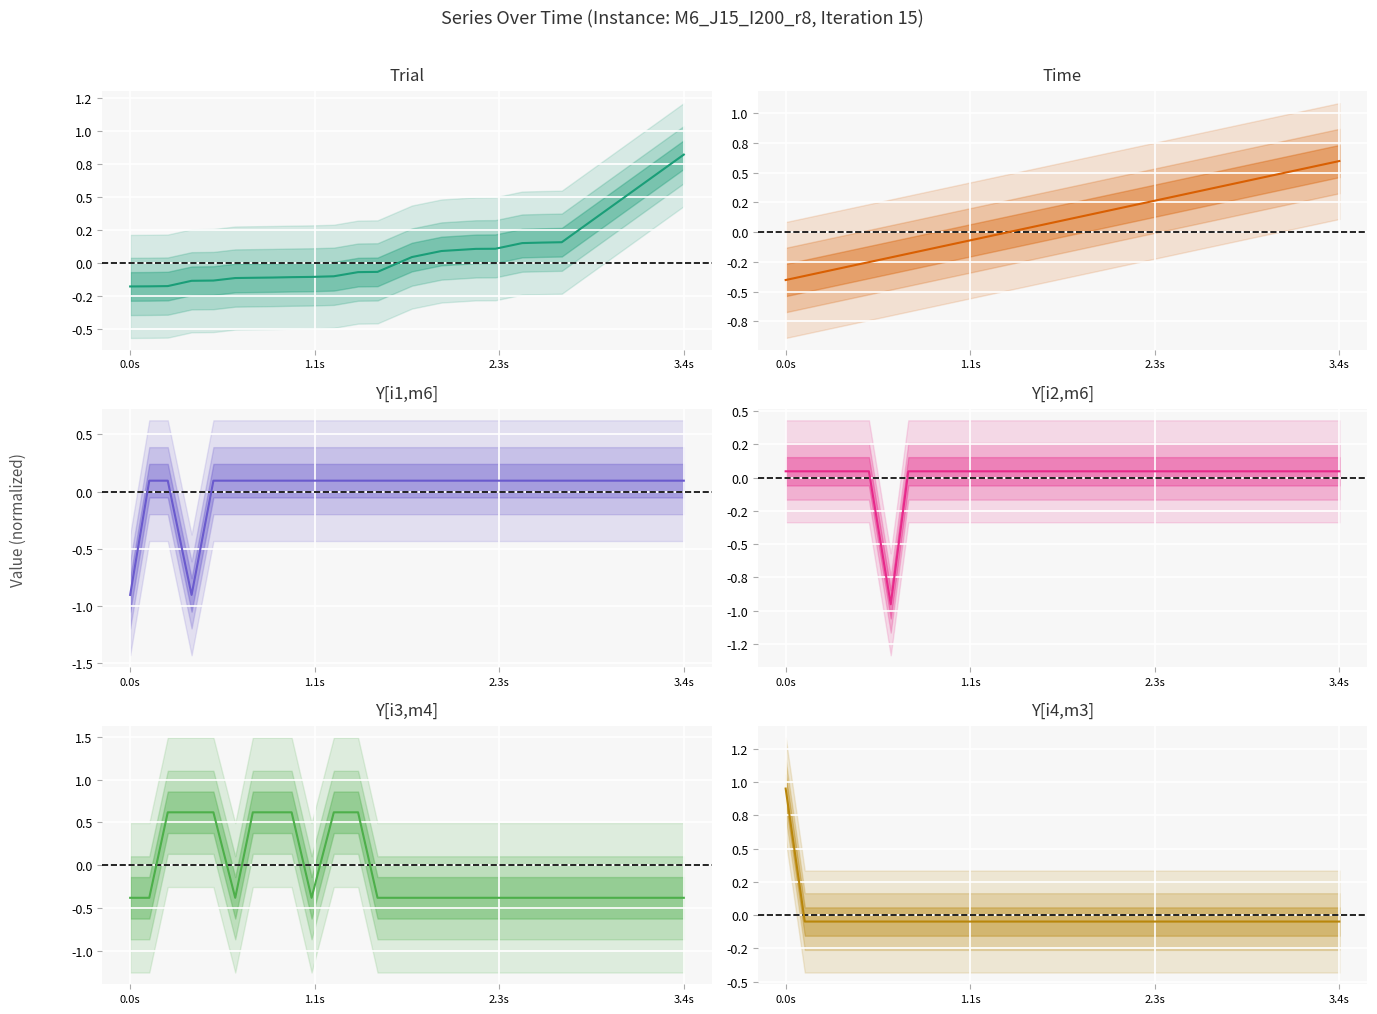

How many values in the Y[i3,m4] series exceed 0?

8